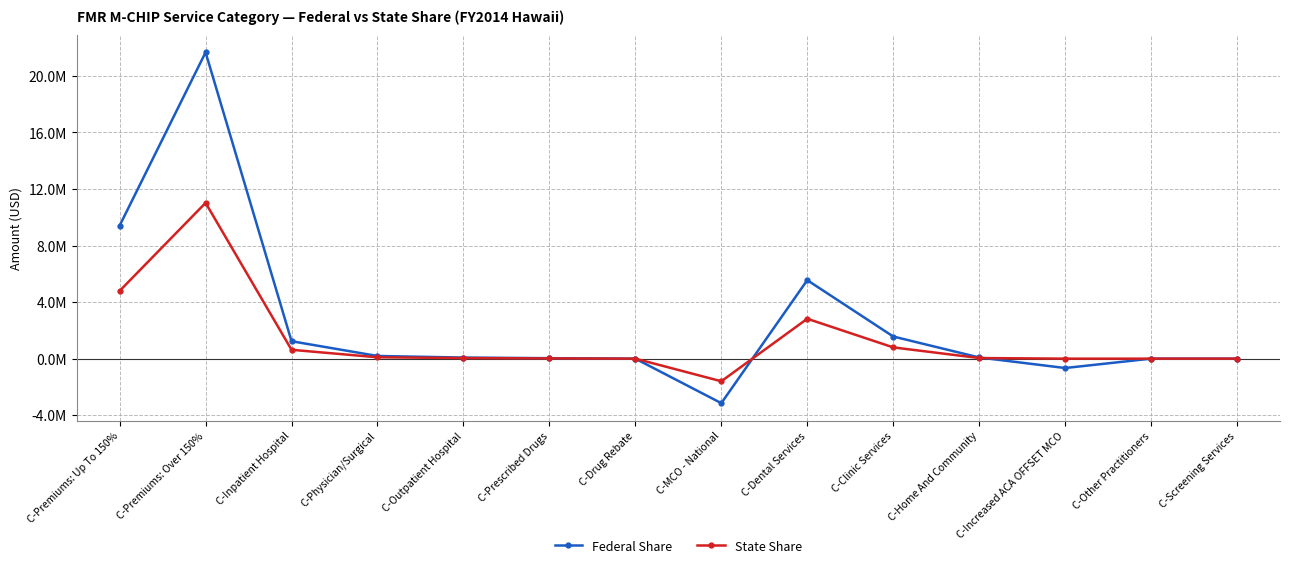

What are all the series names shown in the legend?

Federal Share, State Share